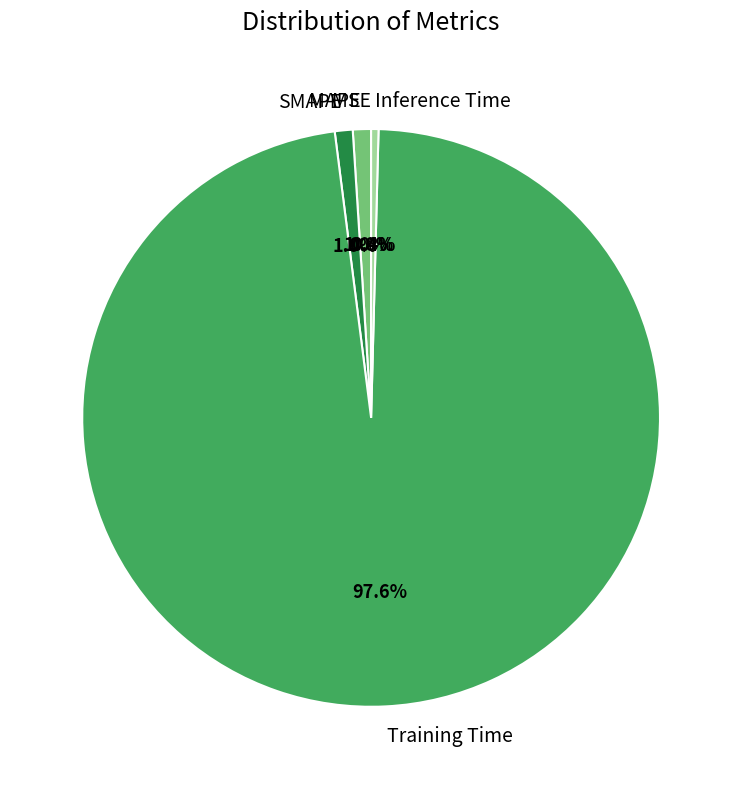

Do Training Time and MAPE together represent more than half of the pie?

Yes